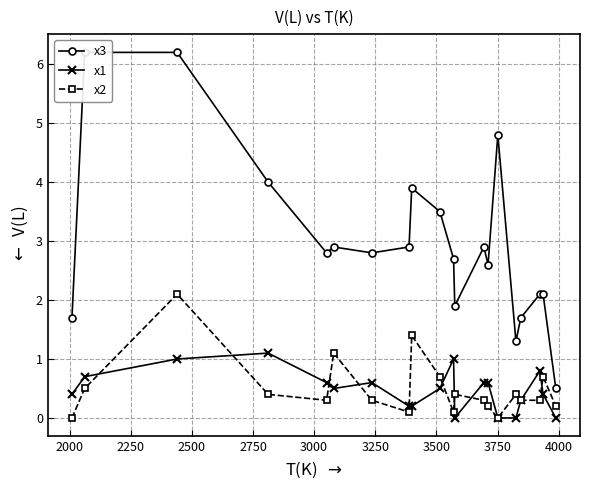

True or false: x3 and x1 intersect in this chart.

False